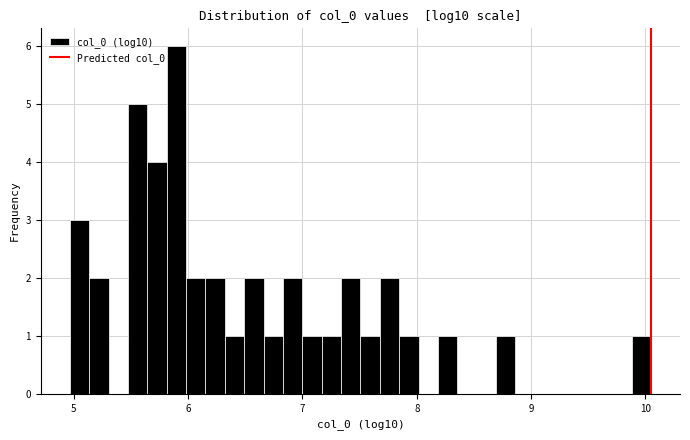

Read against the x-axis, roughly where is the centre of the tallest bar?

5.9